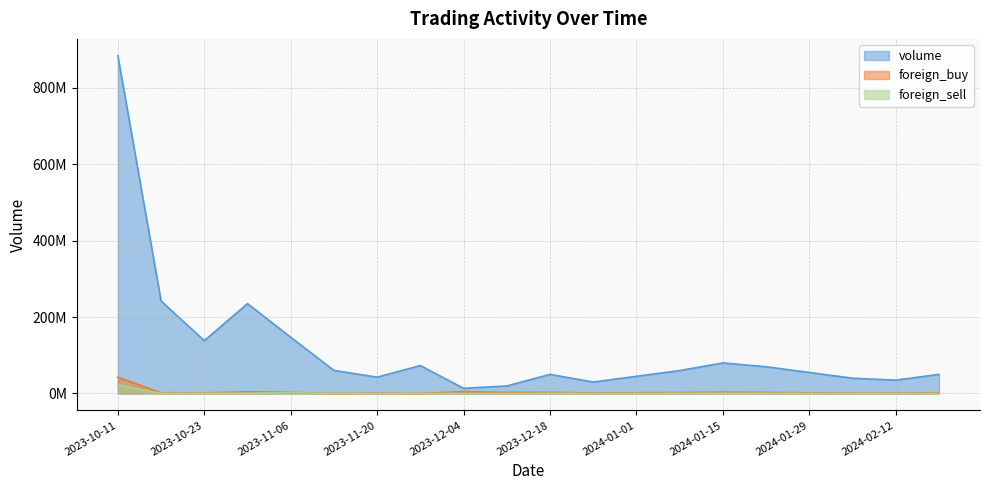

The value of foreign_buy at 2024-01-08 is 771880. True or false?

False